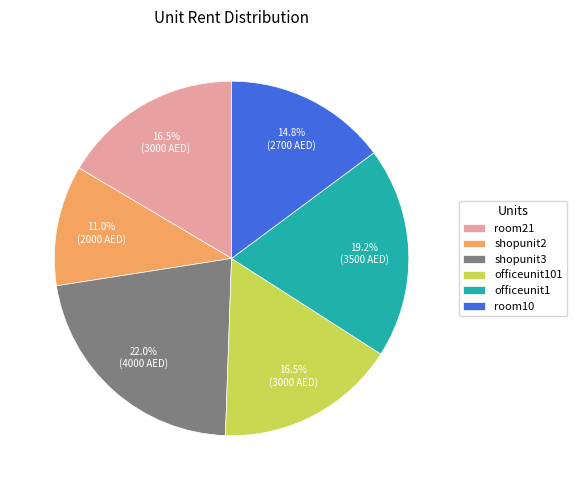

To the nearest percent, what is the average slice percentage?

17%